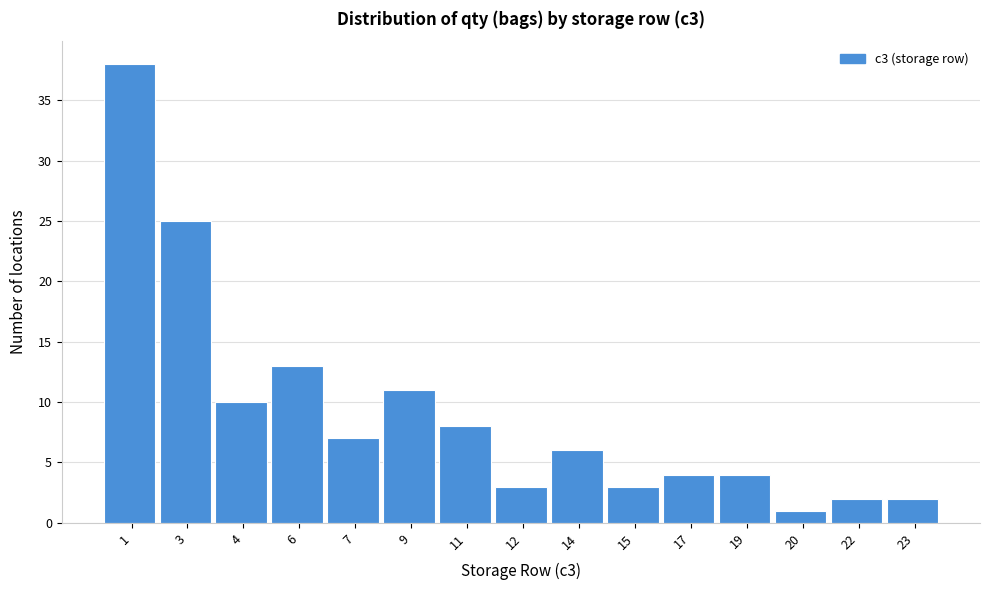

Reading left to right, list all the values displayed in this chart.

1=38	3=25	4=10	6=13	7=7	9=11	11=8	12=3	14=6	15=3	17=4	19=4	20=1	22=2	23=2